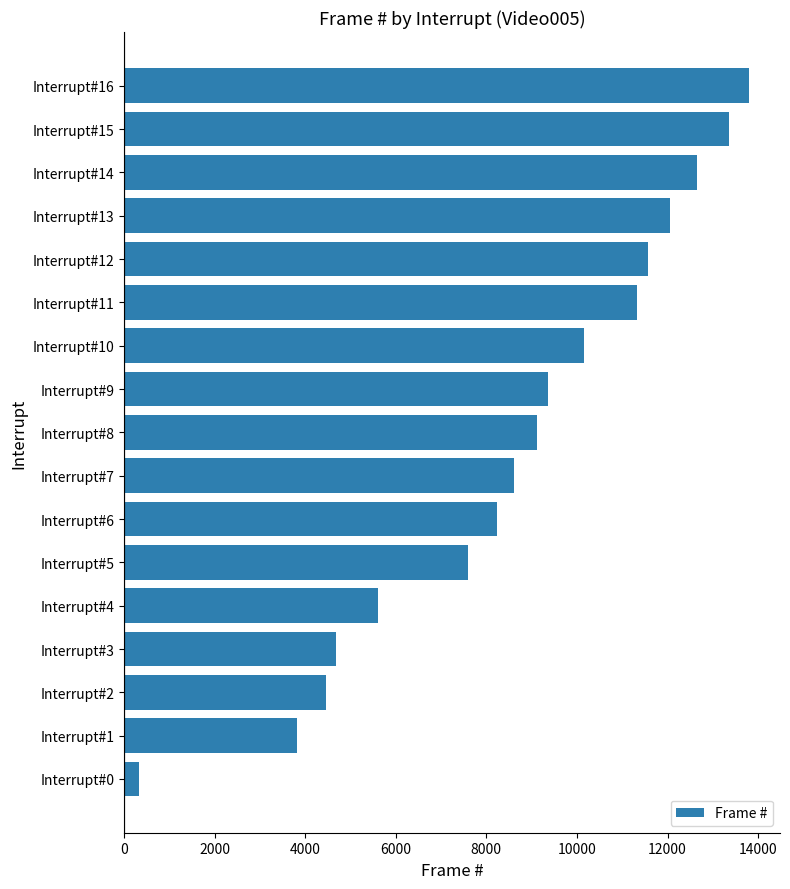

What is the average value?

8633